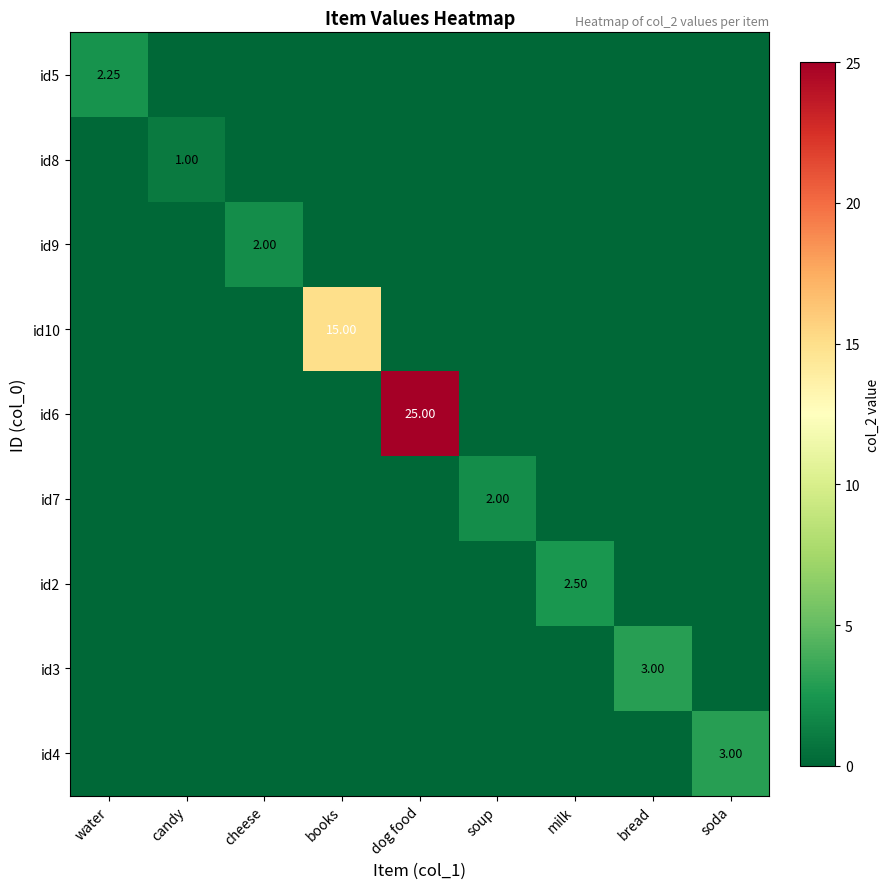

Which series has the largest range (max minus min)?

id6